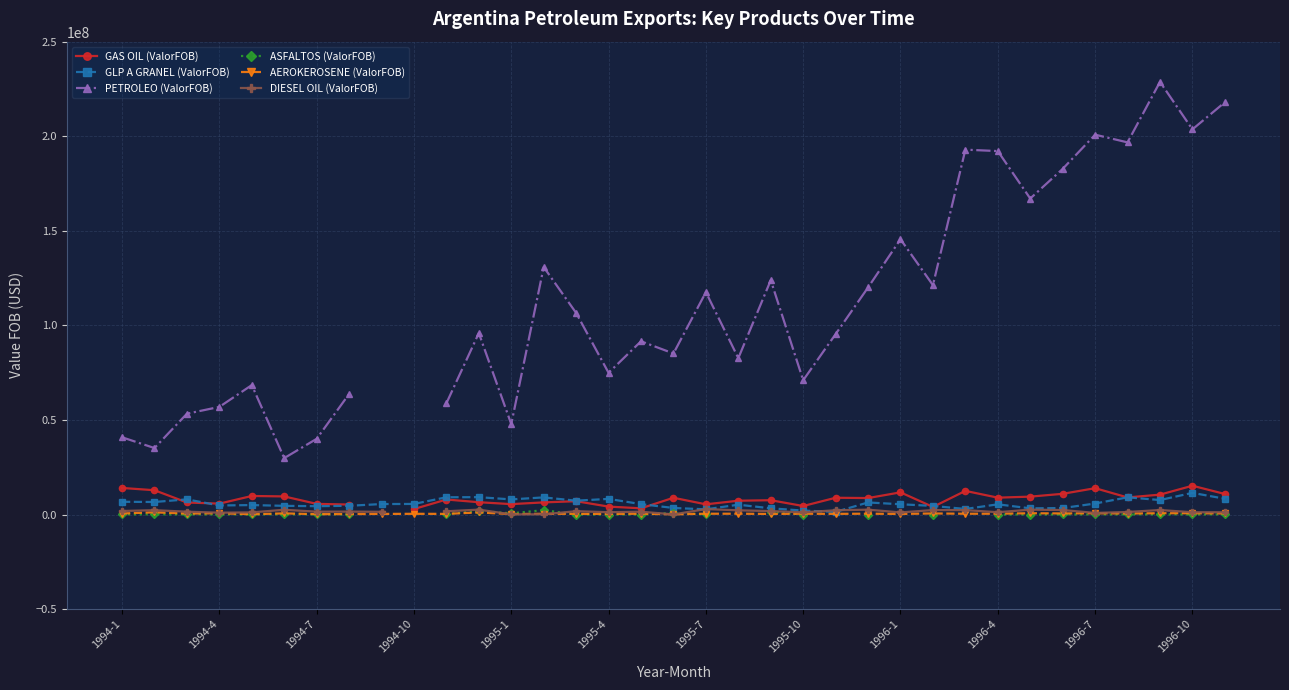

What are all the series names shown in the legend?

GAS OIL (ValorFOB), GLP A GRANEL (ValorFOB), PETROLEO (ValorFOB), ASFALTOS (ValorFOB), AEROKEROSENE (ValorFOB), DIESEL OIL (ValorFOB)